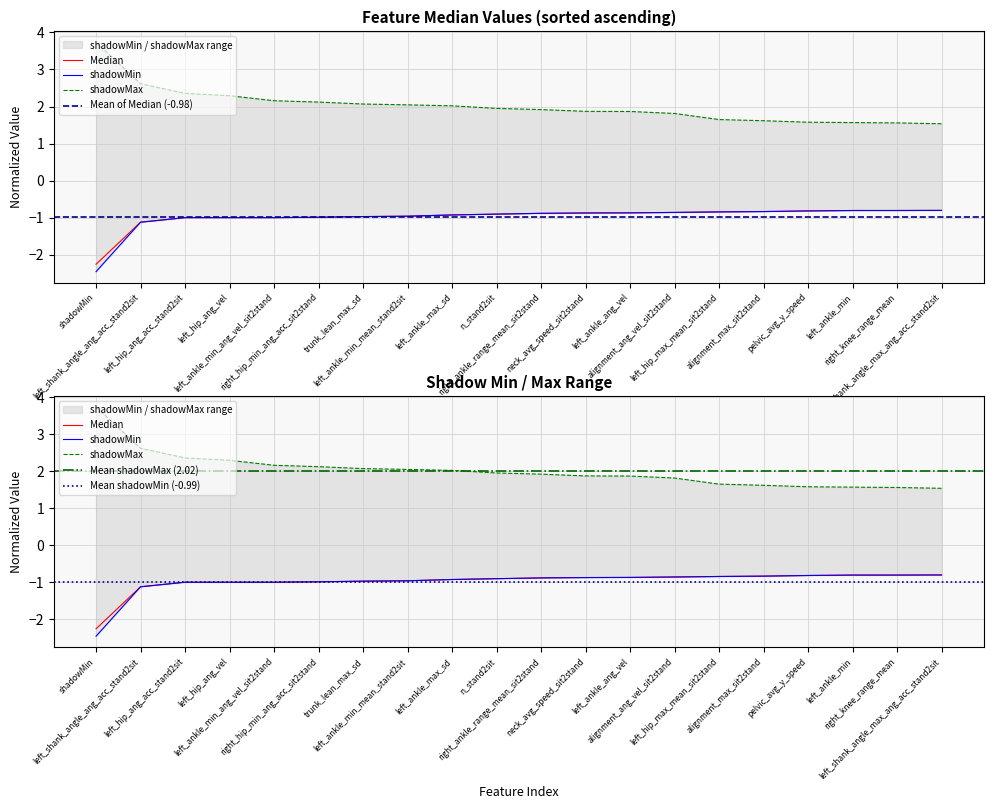

Is it true that shadowMin equals -0.3 at right_knee_range_mean?

False